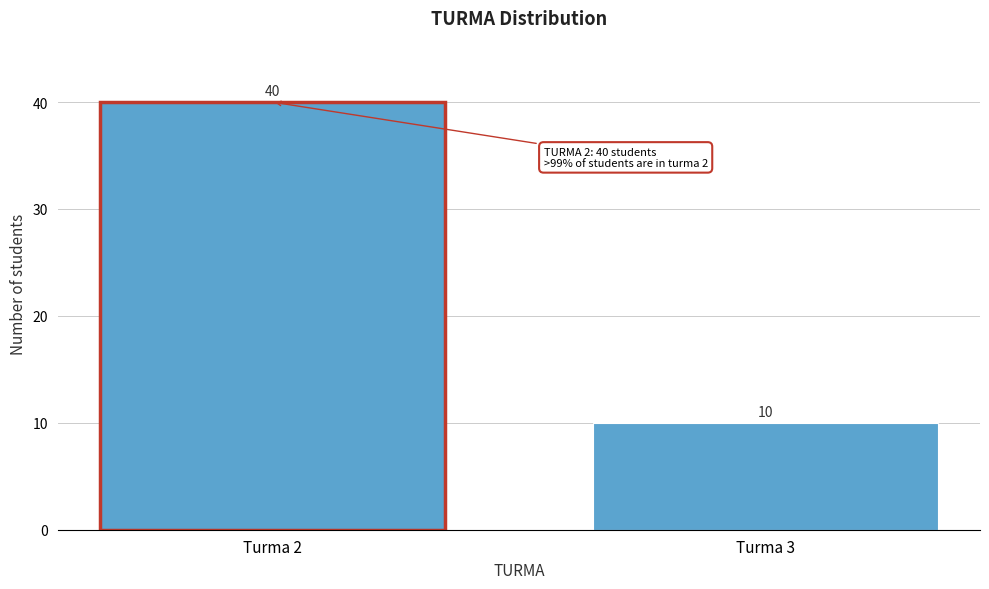

Reading left to right, what are all the values shown in this chart?

Turma 2=40	Turma 3=10